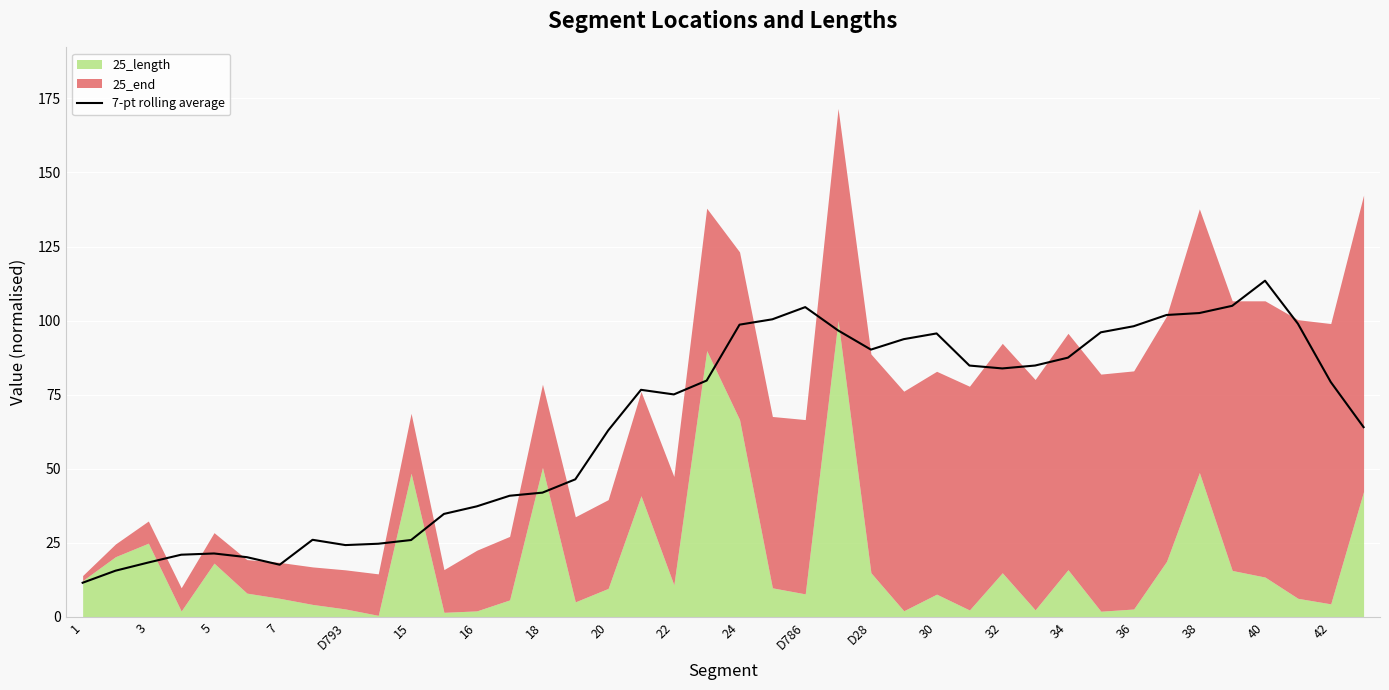

Which category has the highest value in the 7-pt rolling average series?

40